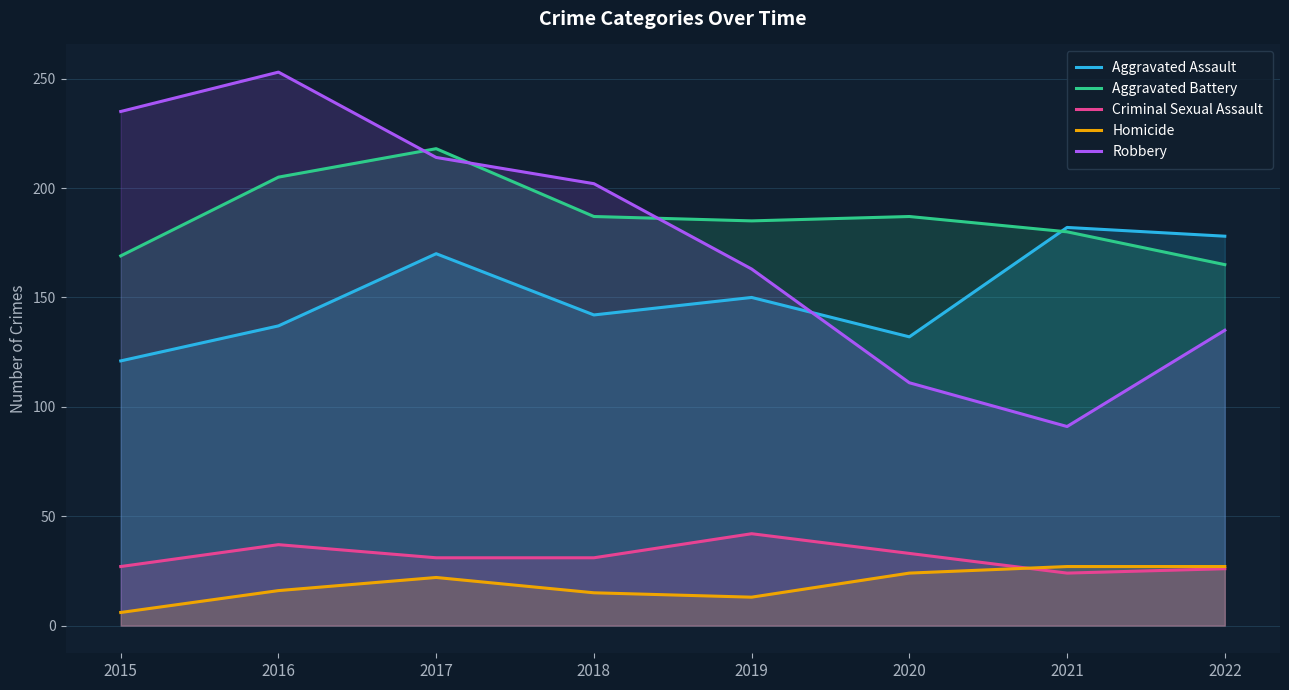

How many lines are shown in the chart?

5